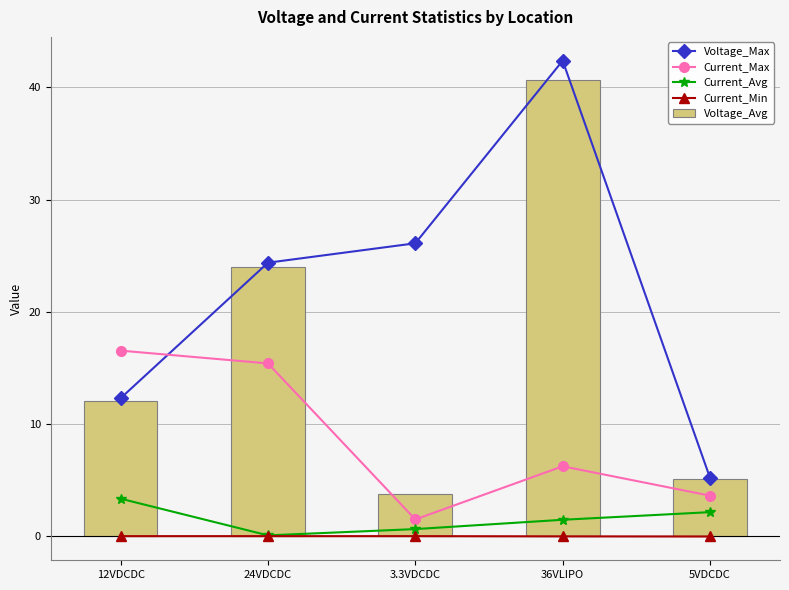

How many data points in Voltage_Max are above 24?

3